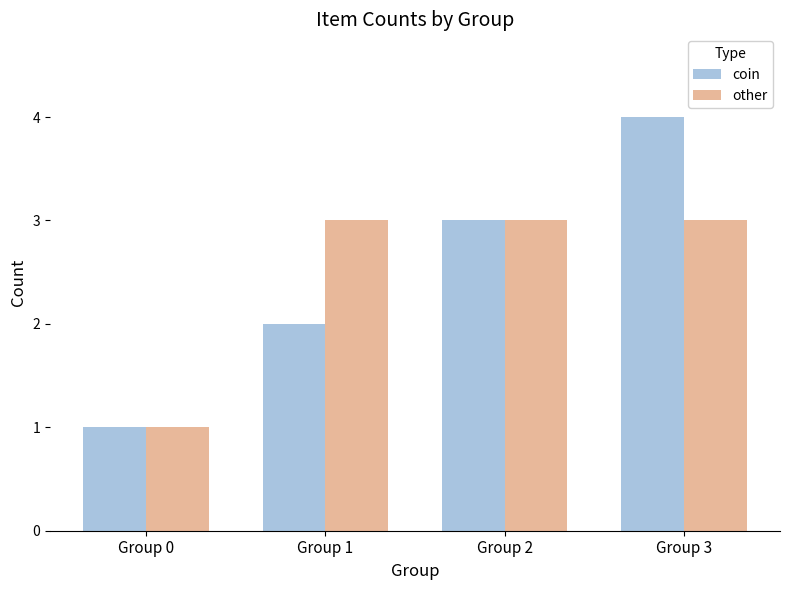

What is the difference between the maximum and minimum values in the coin series?

3